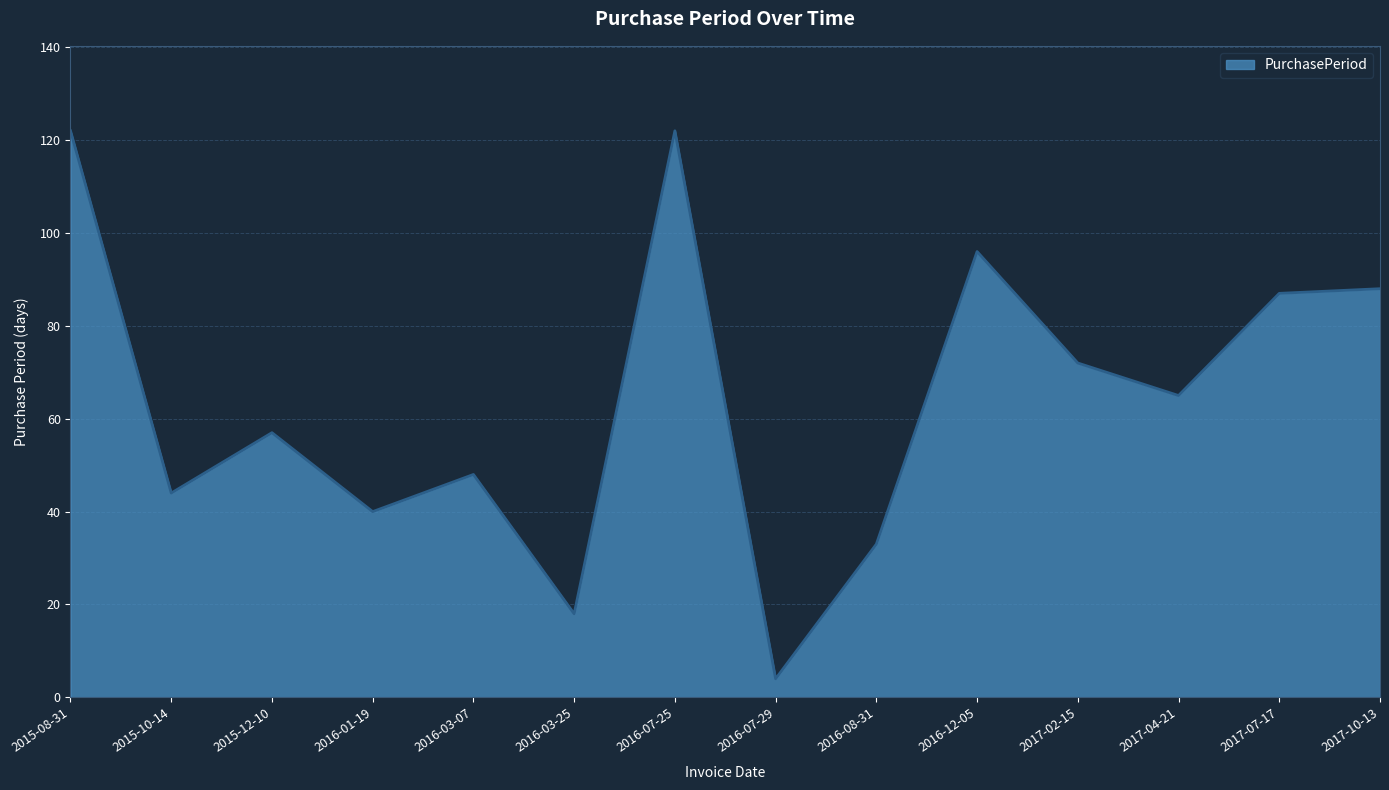

What position from the right is 2017-10-13?

1